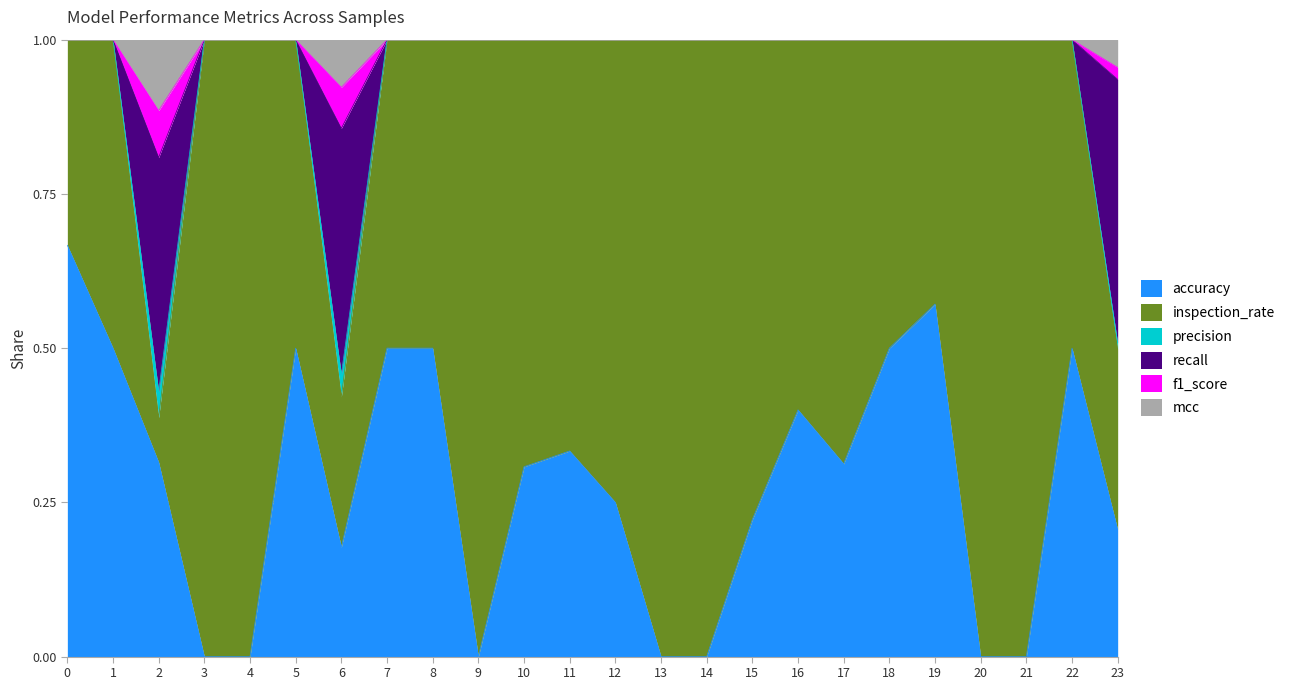

How many values in the precision series are below 1?

3